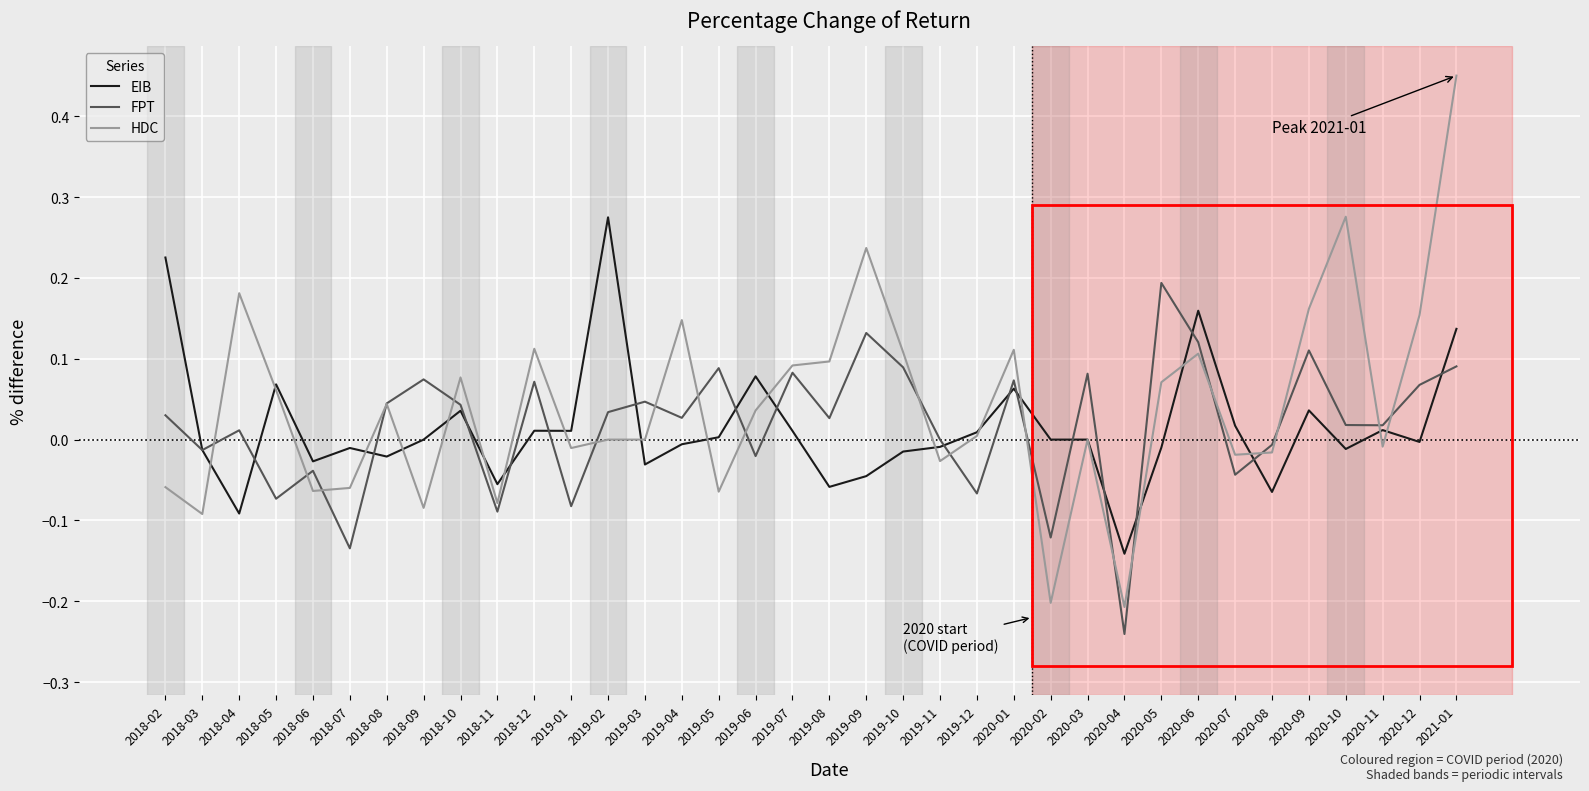

The value of FPT at 2020-04 is -0.1. True or false?

False